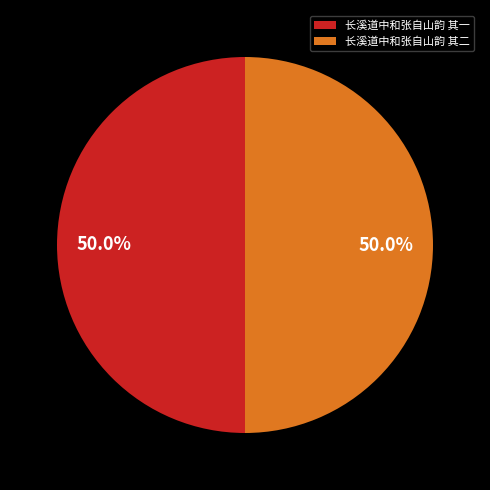

Approximately how many times larger is the value at 长溪道中和张自山韵 其一 compared to 长溪道中和张自山韵 其二?

1.0